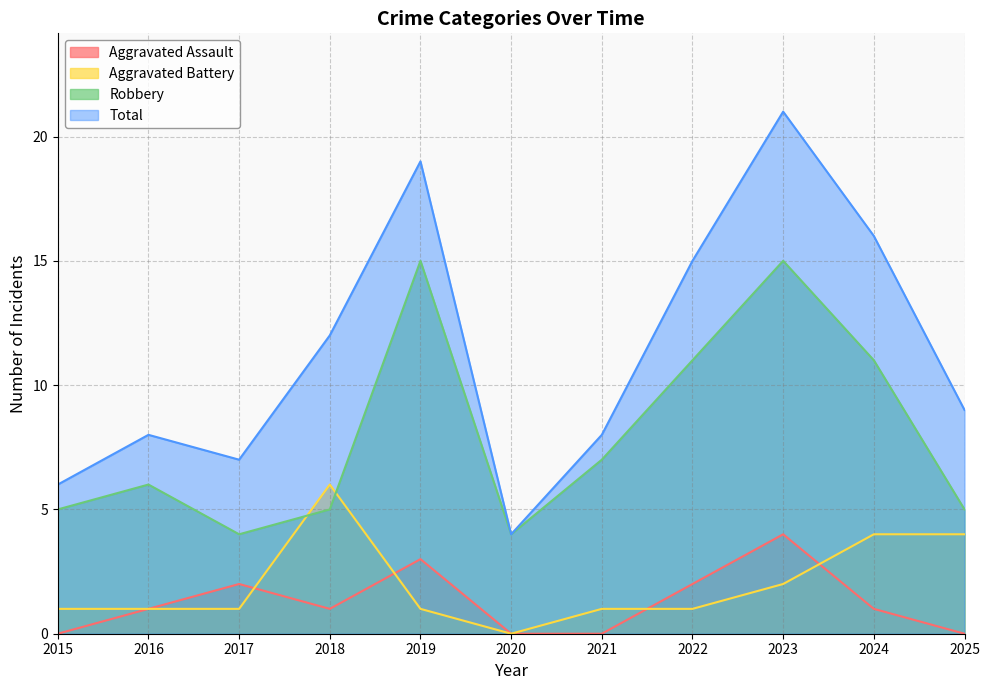

What is the spread (max minus min) of values at 2019?

18